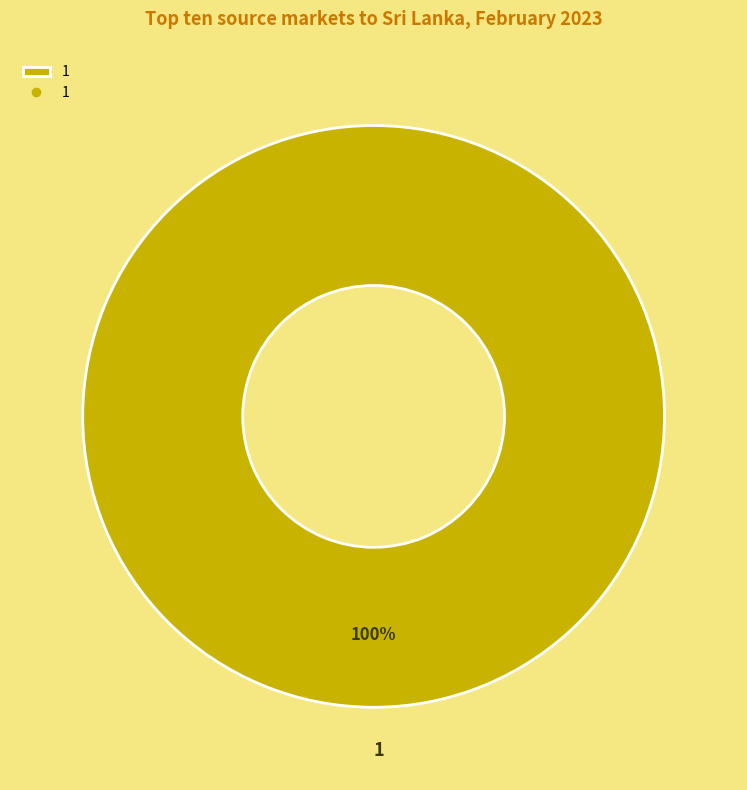

What percentage is the 1 slice, to the nearest percent?

100%